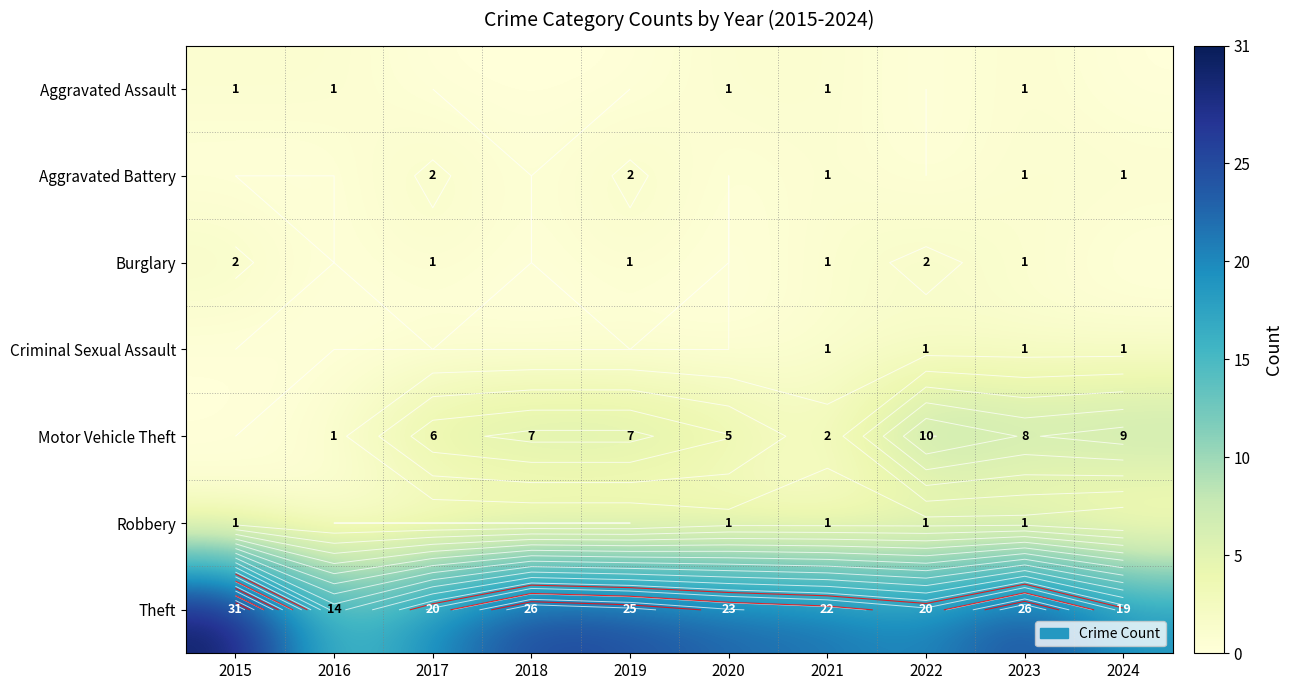

Count the Burglary values in the range 0 to 1.

8